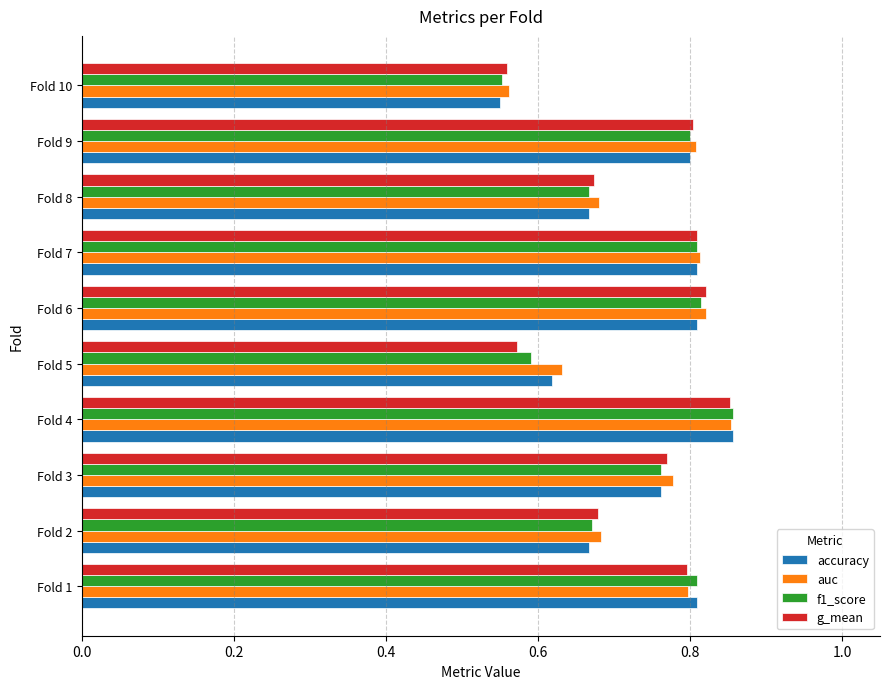

Is the value of accuracy at Fold 10 greater than the value of auc at Fold 1?

No